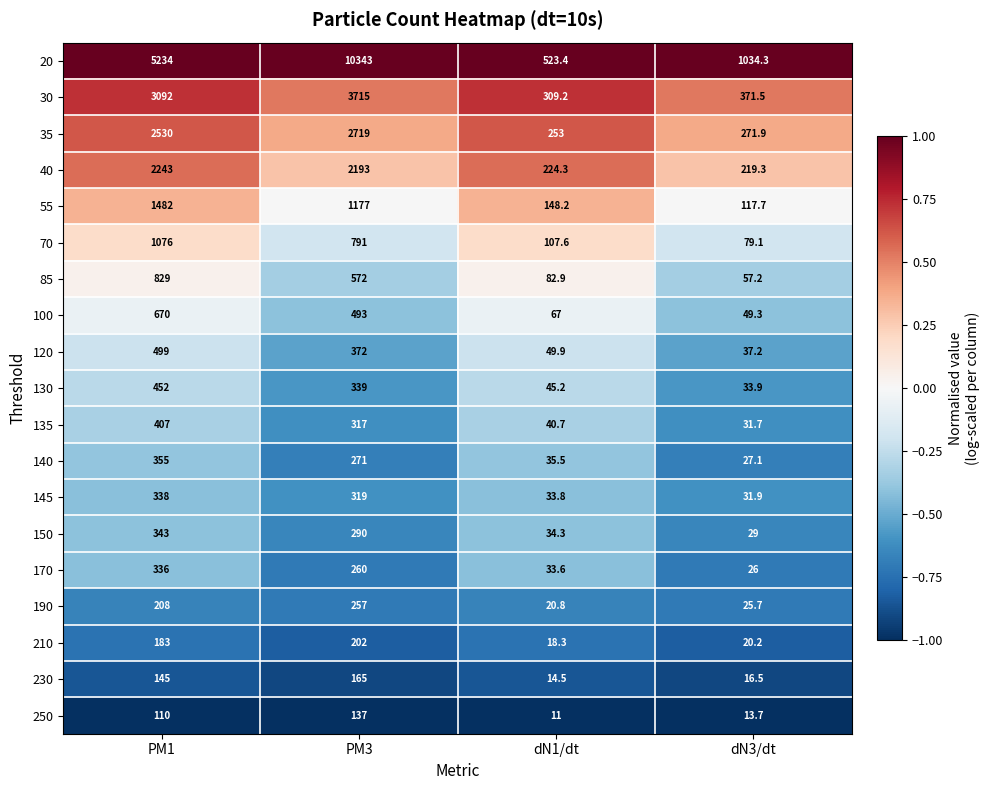

At which label is 100 closest to 359?

PM3